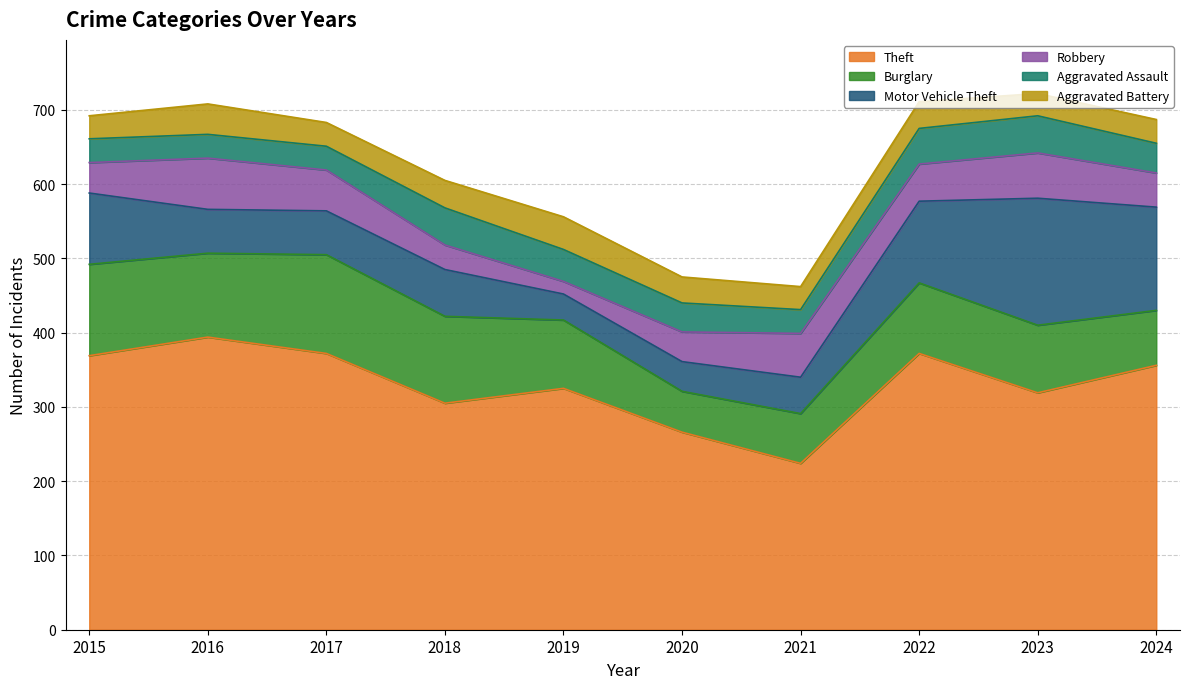

How many lines are shown in the chart?

6